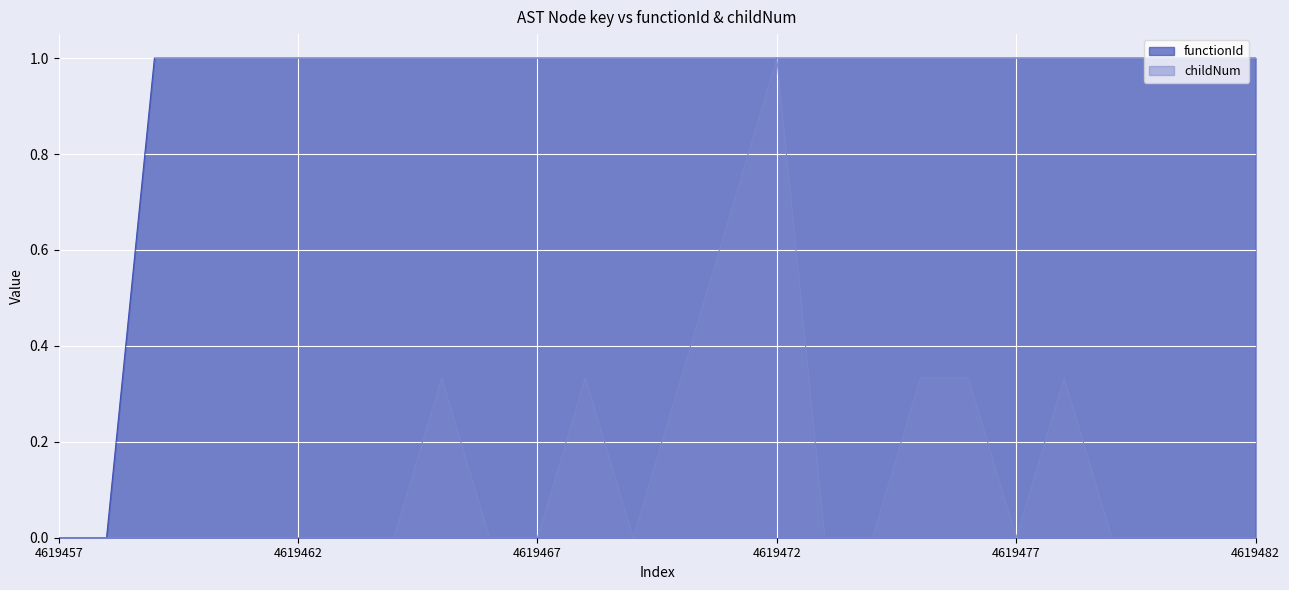

What is the value of the functionId point at the 11th from the left?

1.0